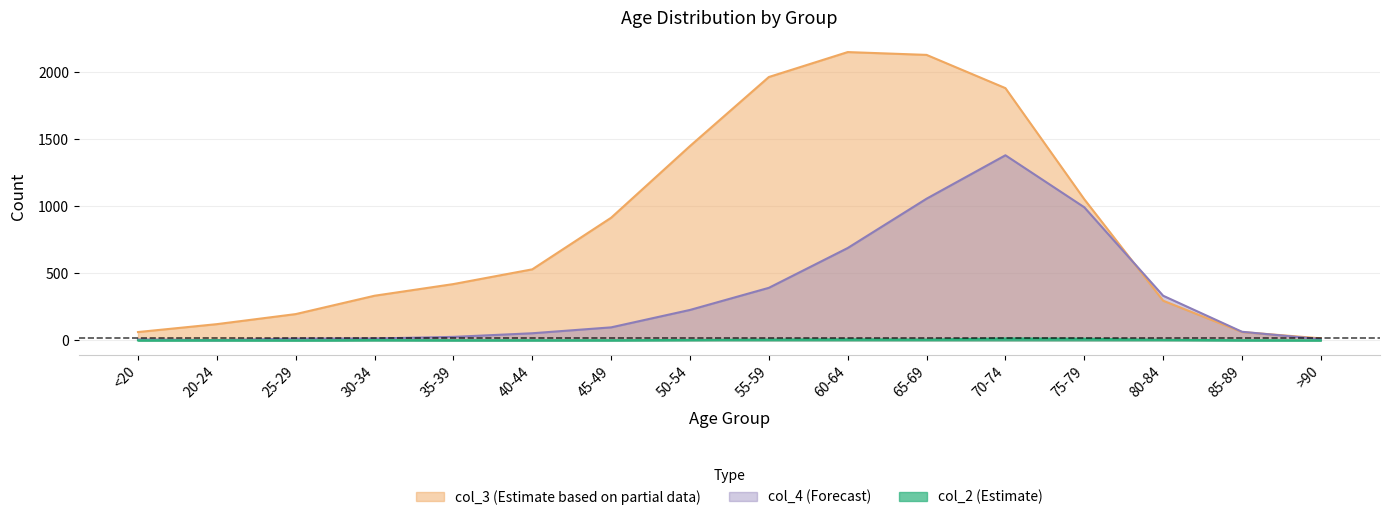

Between 65-69 and 75-79, which series saw the biggest shift?

col_3 (Estimate based on partial data)